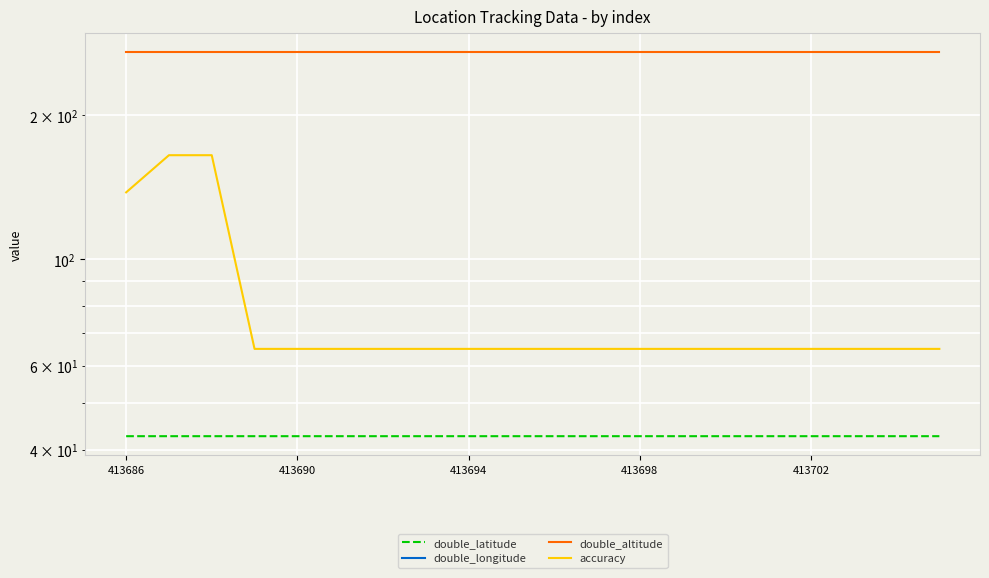

At 10, list the series in order from smallest to largest.

double_longitude, double_latitude, accuracy, double_altitude